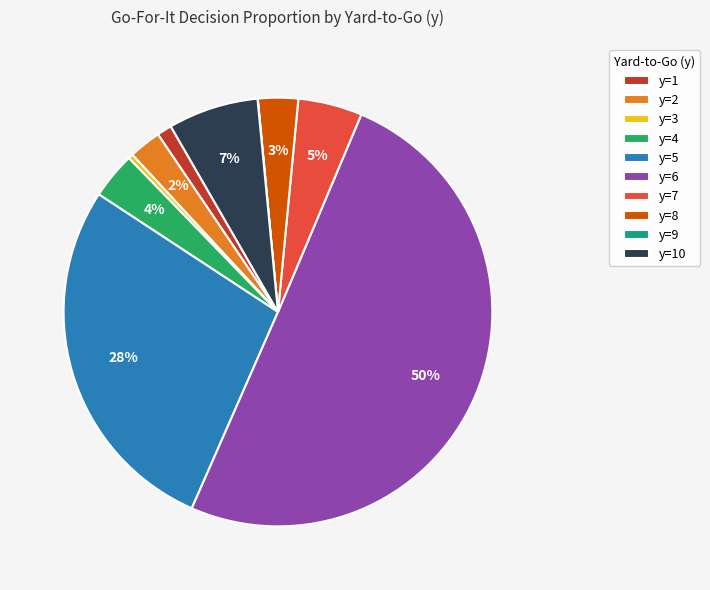

True or false: y=8 accounts for 15% of the total.

False